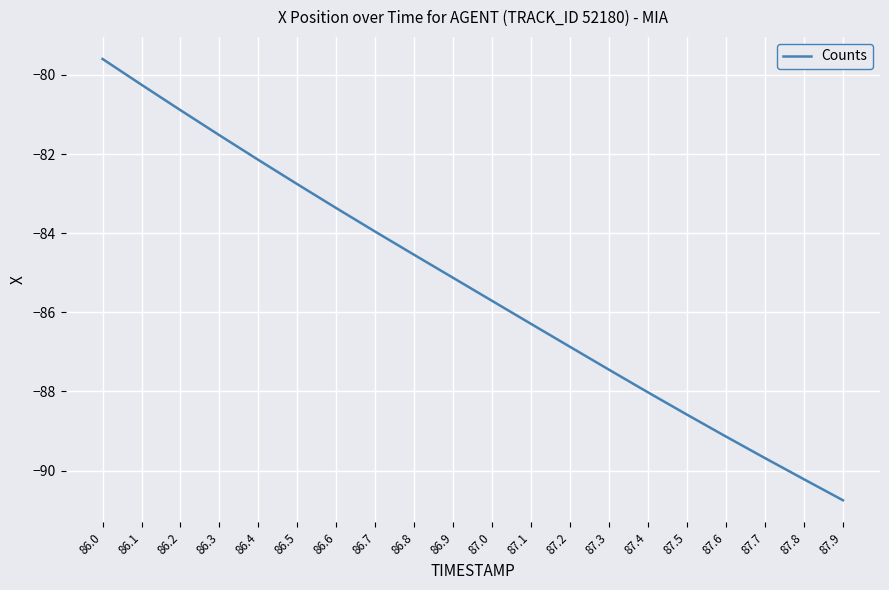

The value at 86.8 is -17.1. True or false?

False